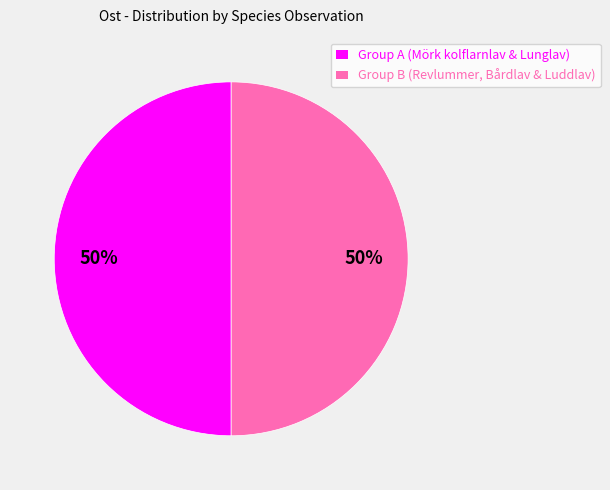

To the nearest percent, what portion does Group B (Revlummer, Bårdlav & Luddlav) represent?

50%